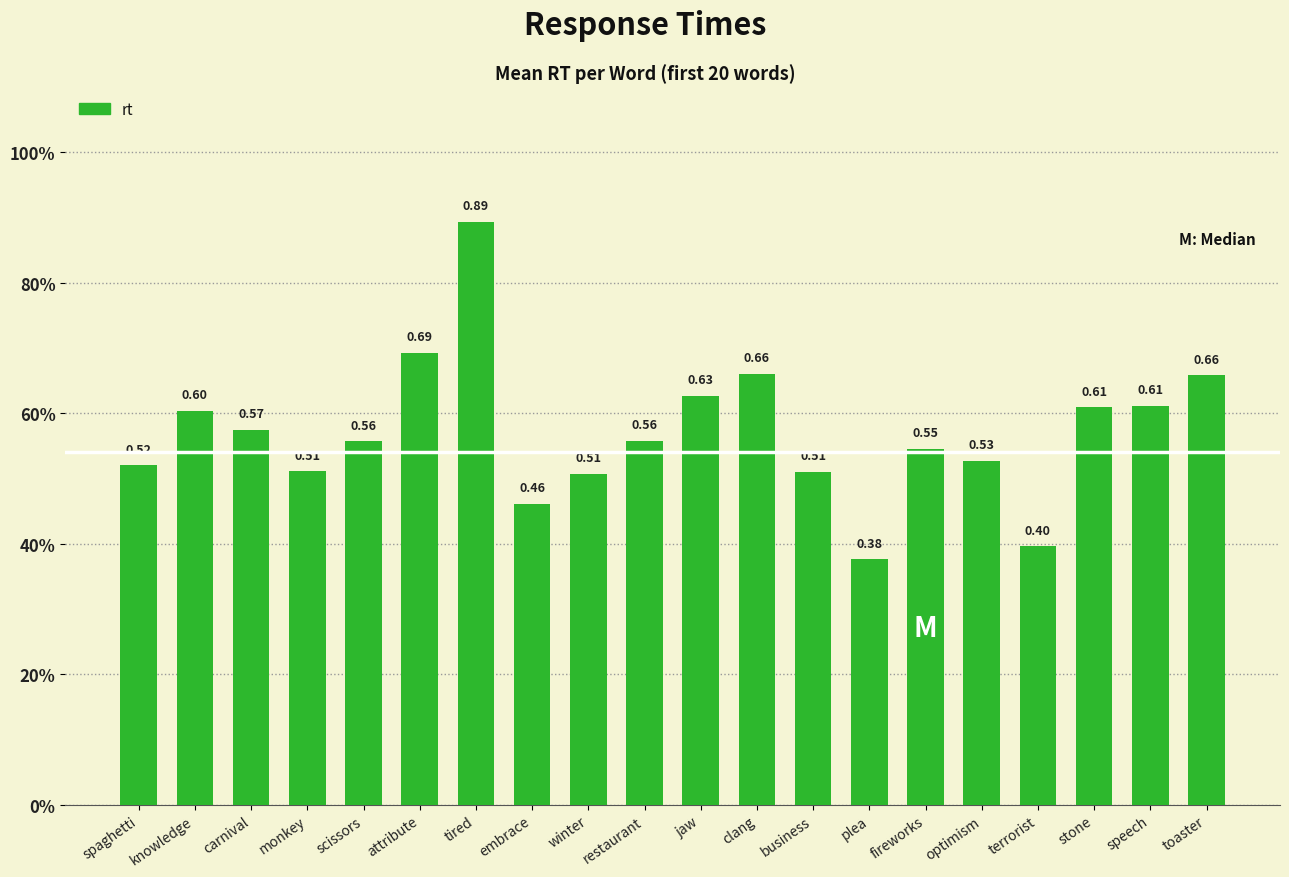

What is the label of the 15th bar from the right?

attribute